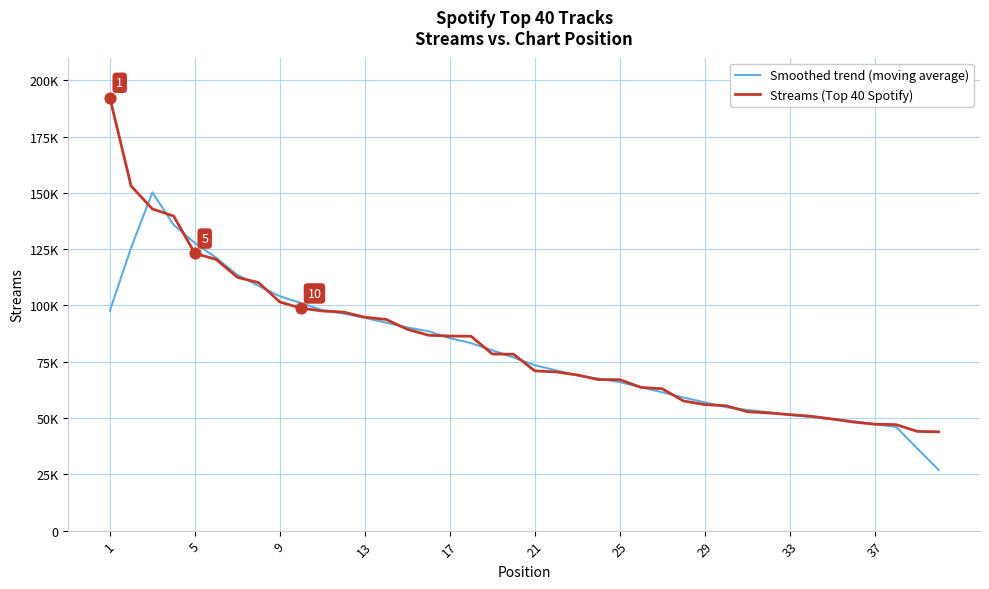

What are all the series names shown in the legend?

Smoothed trend (moving average), Streams (Top 40 Spotify)